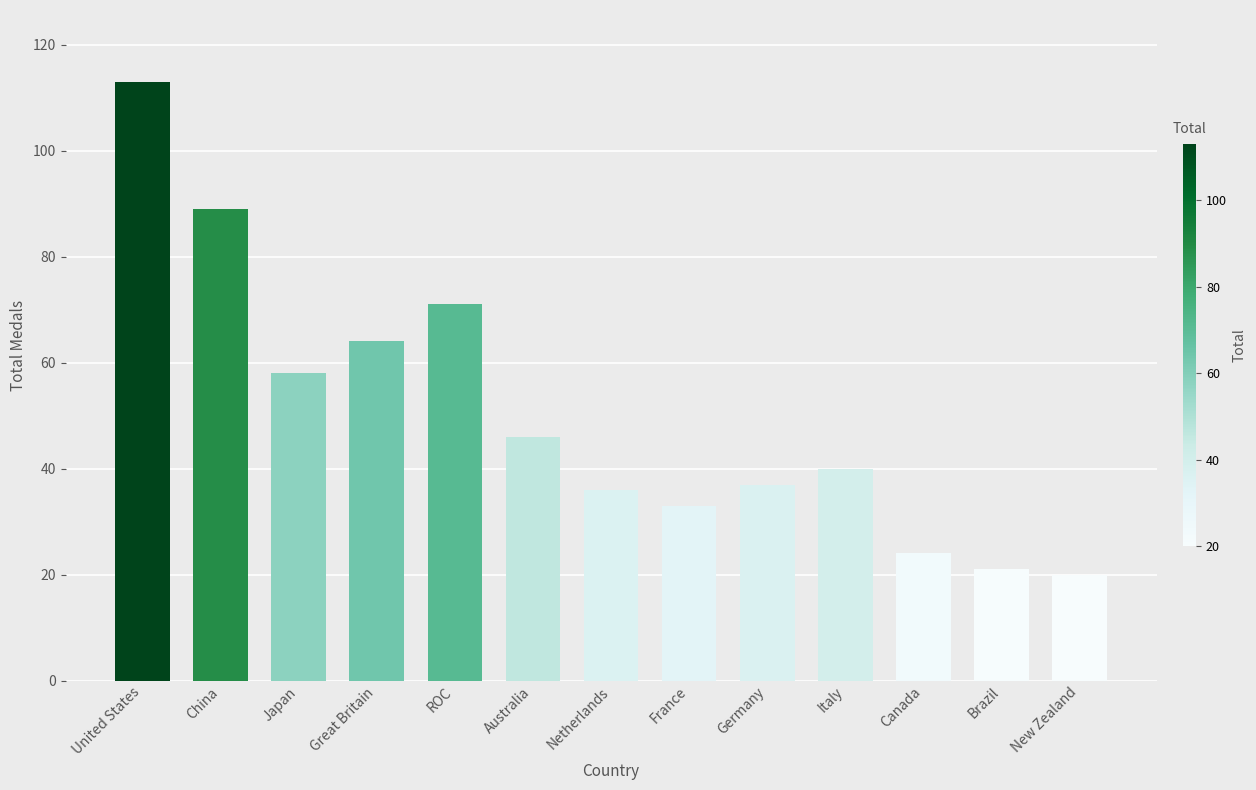

Approximately how many times larger is the value at Great Britain compared to China?

0.7